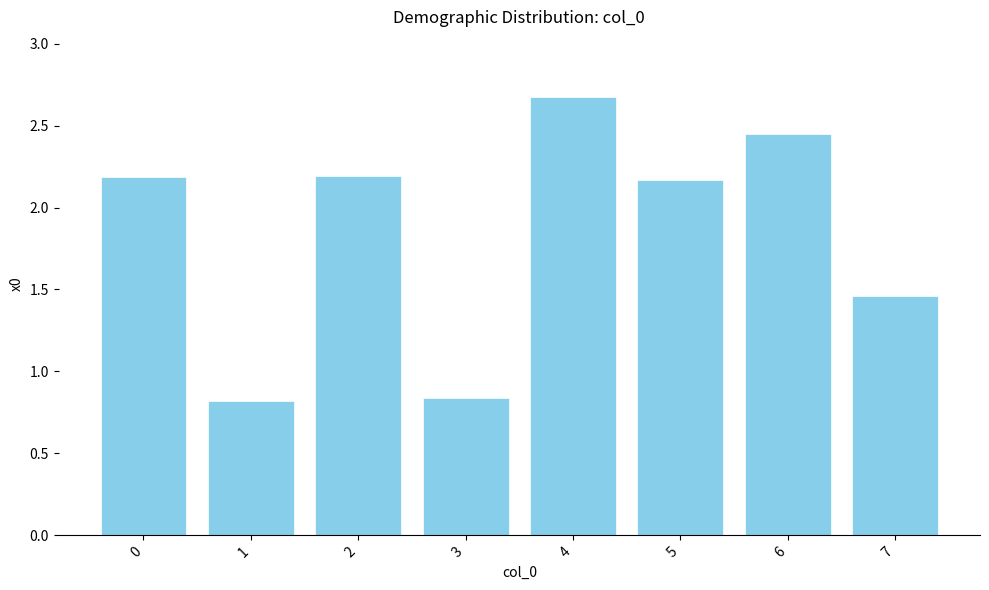

How many distinct data groups are displayed?

1